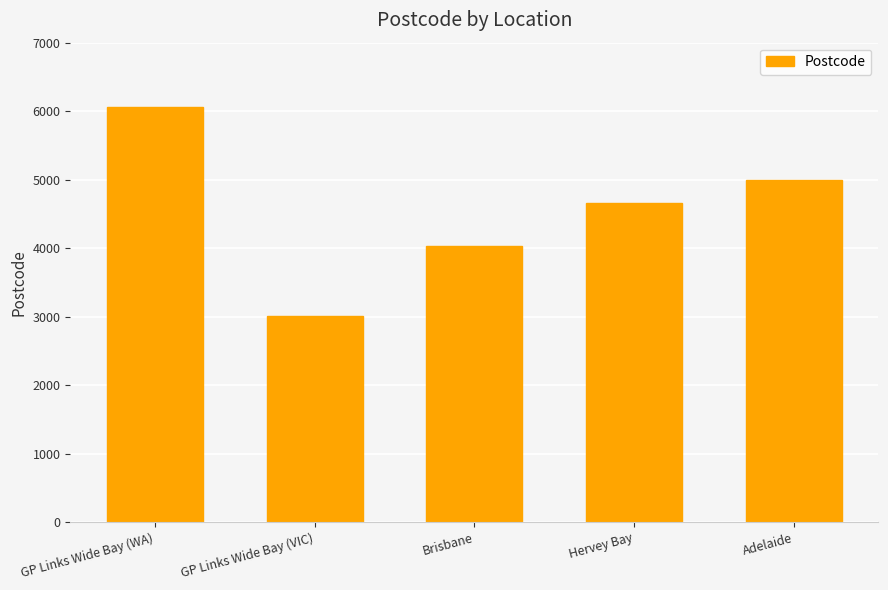

How many values are below 4655?

2